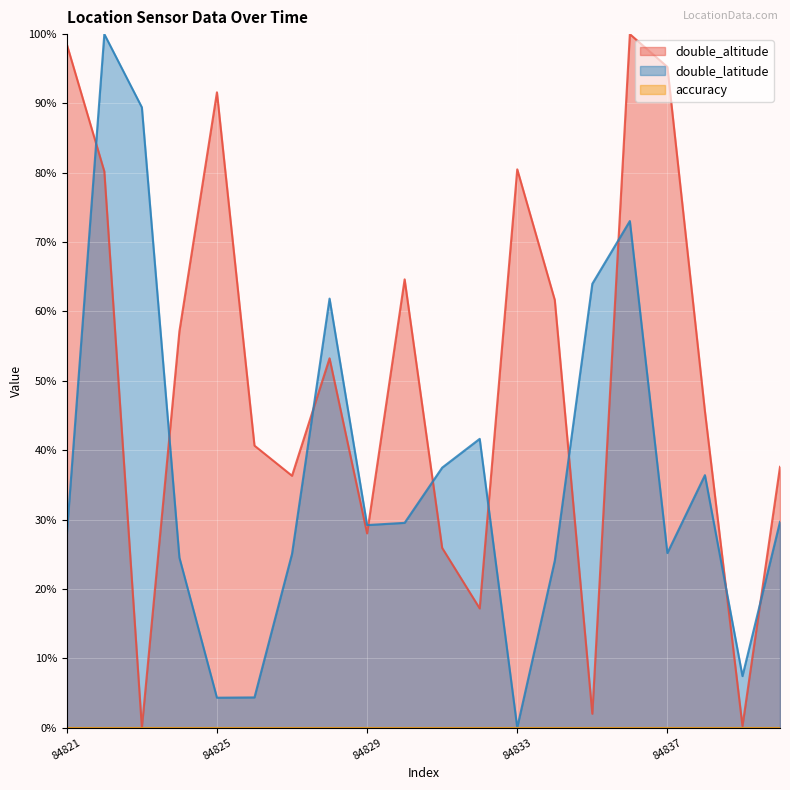

How many positive values does the double_latitude series have?

19